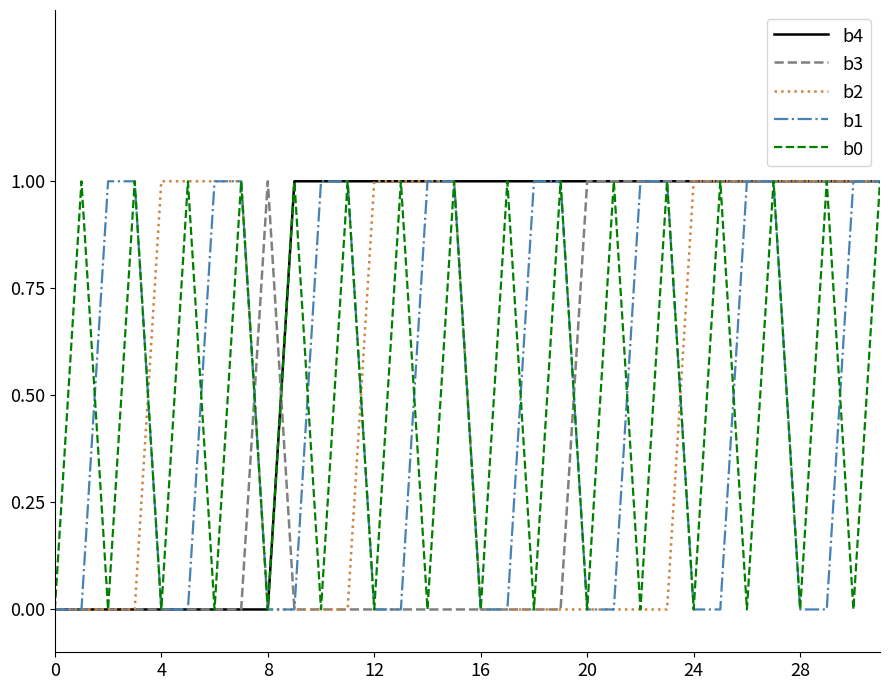

What is the difference between the maximum and minimum values in the b3 series?

1